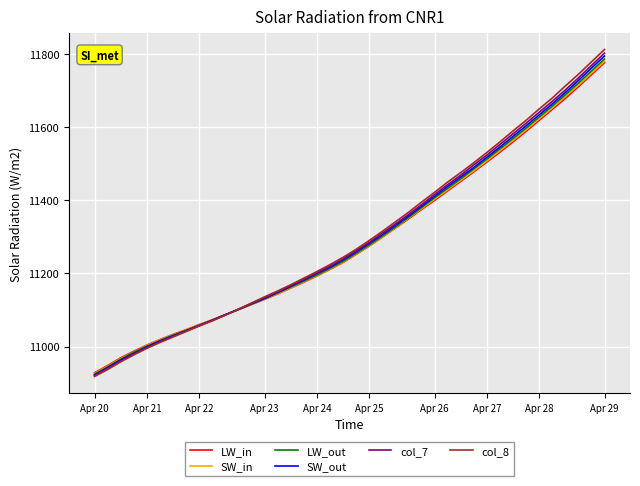

What is the difference between the maximum and second lowest values in the LW_out series?

843